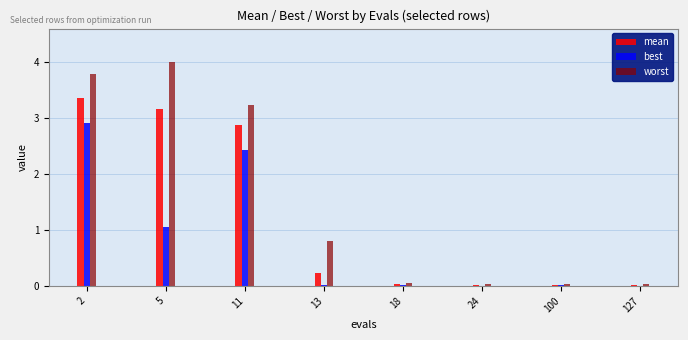

What is the greatest value displayed?

4.0